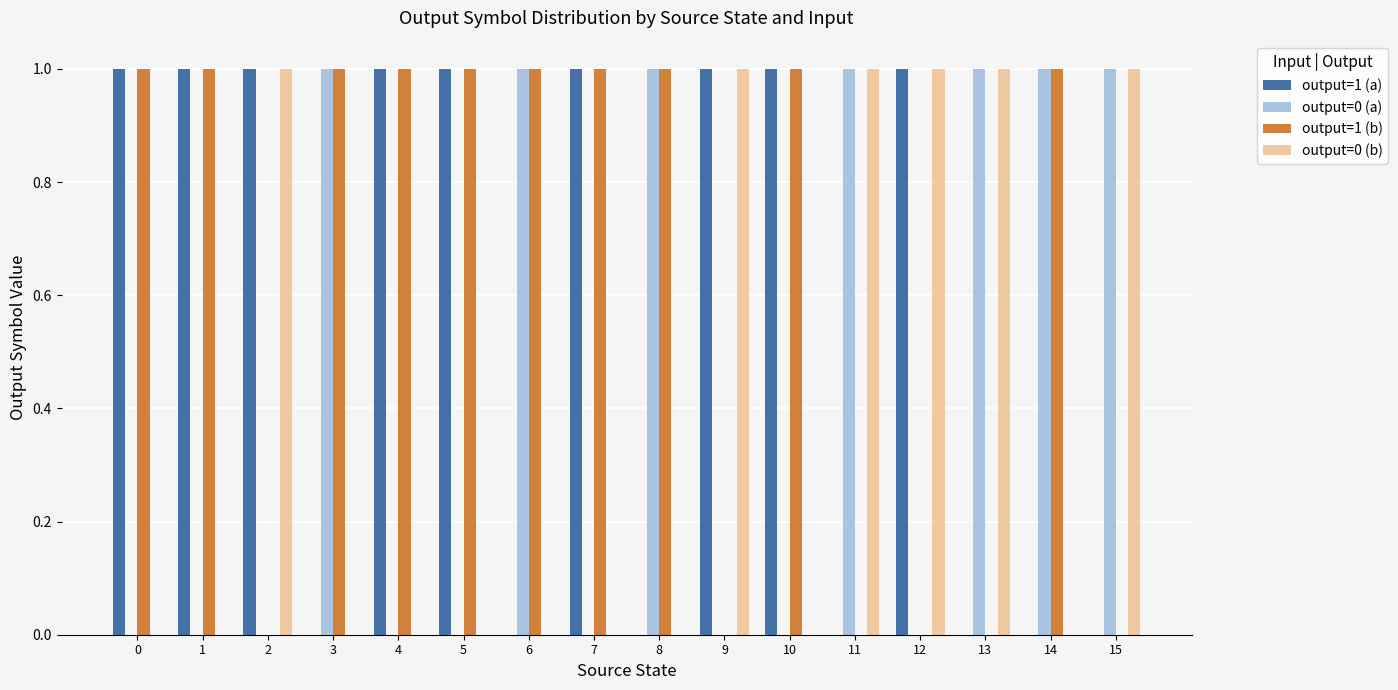

Does the chart contain stacked bars?

No